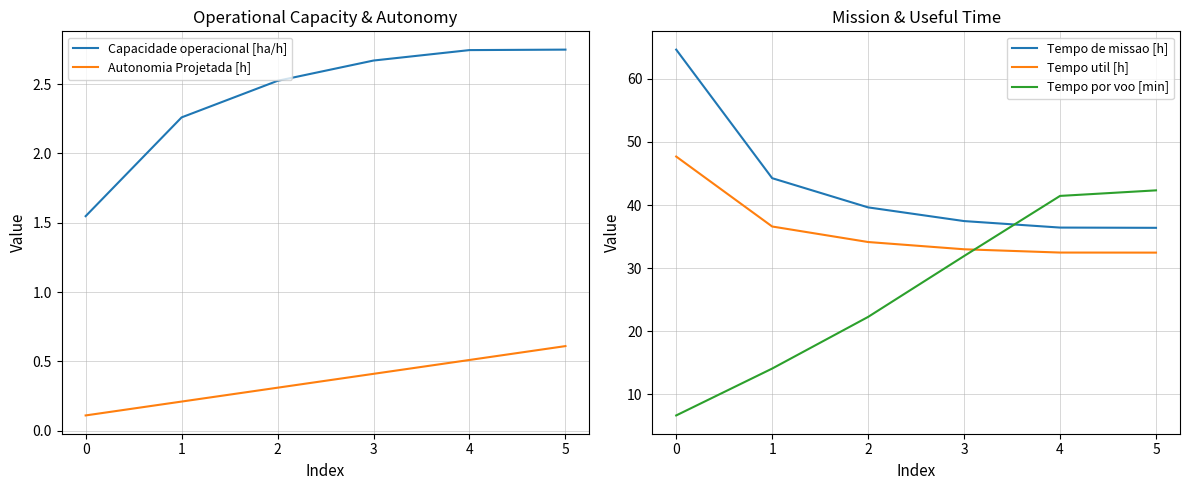

True or false: Tempo de missao [h] and Tempo util [h] intersect in this chart.

False